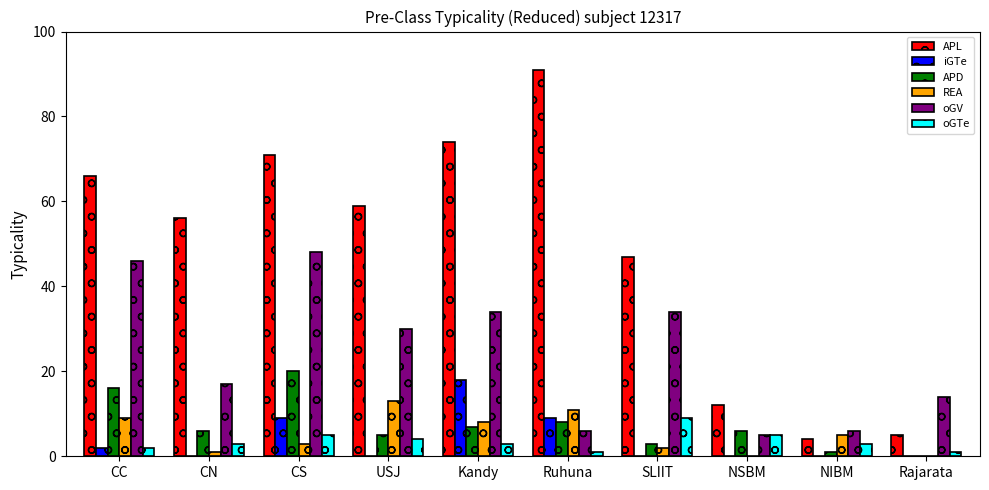

Is it true that oGV equals 5 at NSBM?

True